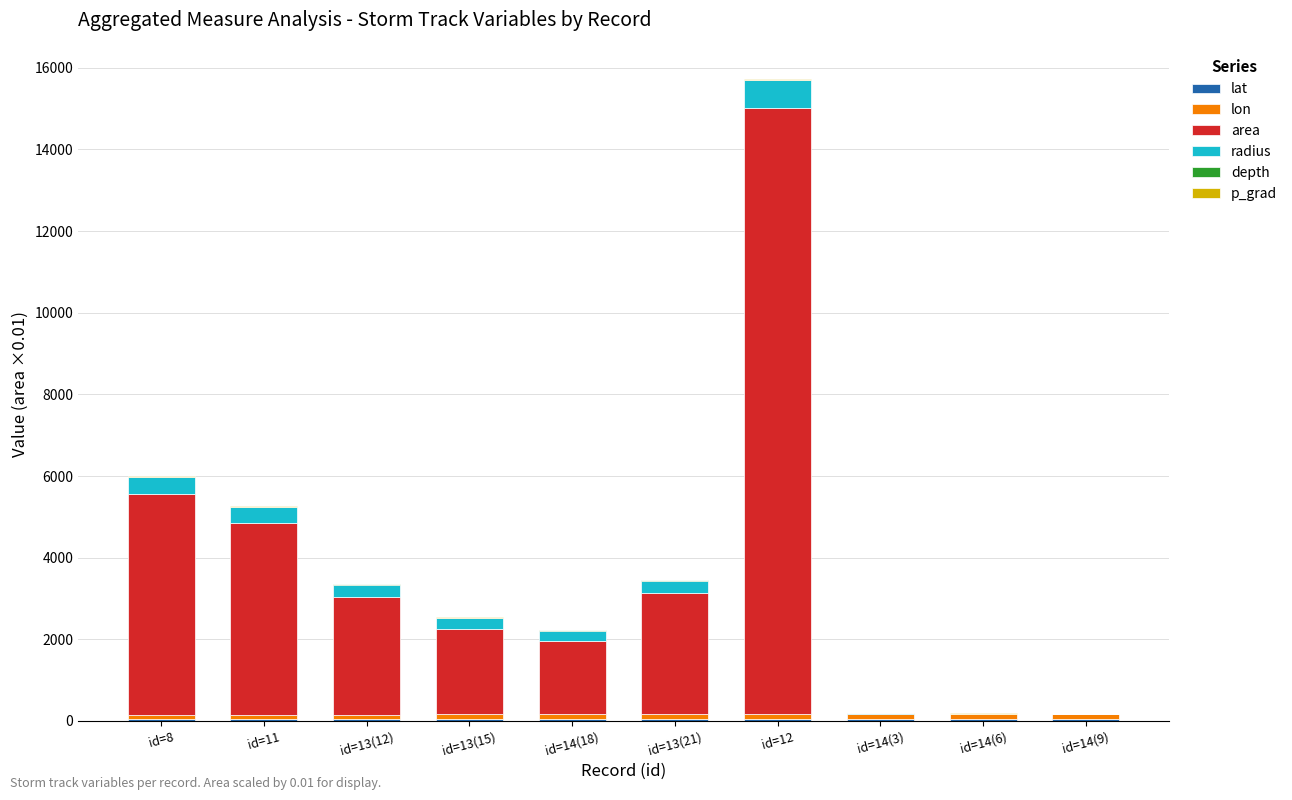

At which category is the sum across all series the highest?

id=12